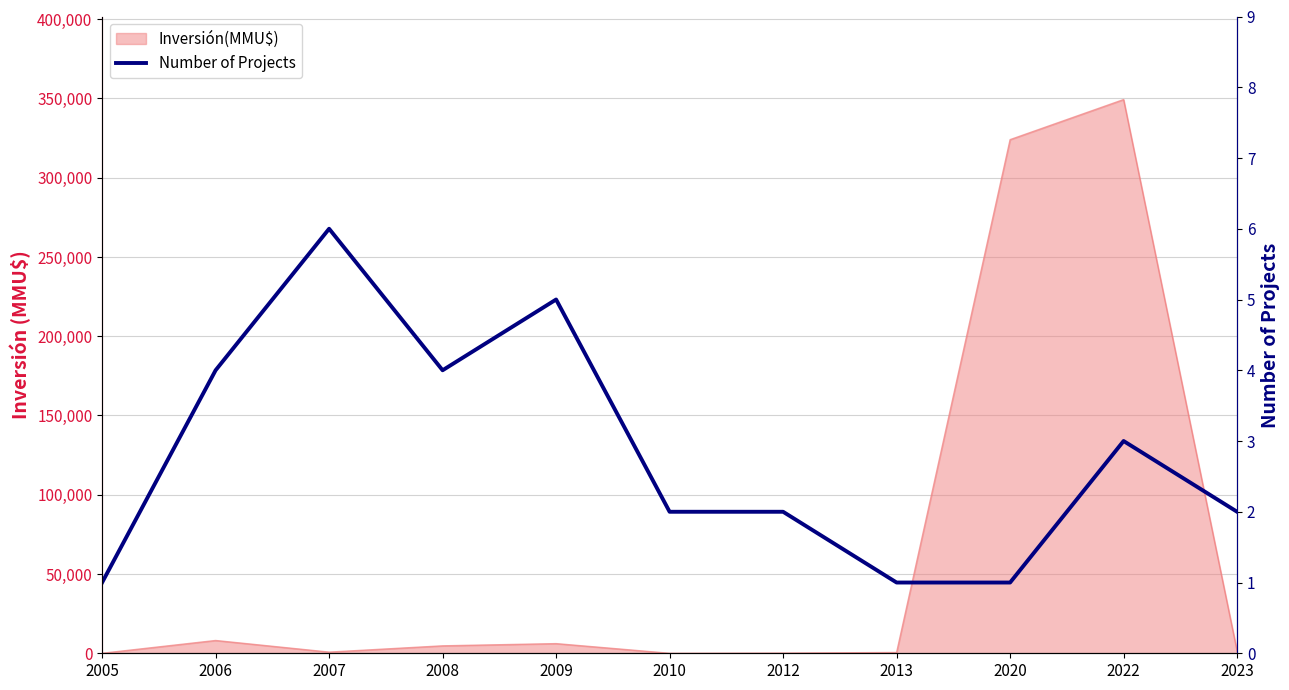

How many data points are less than 2?

3